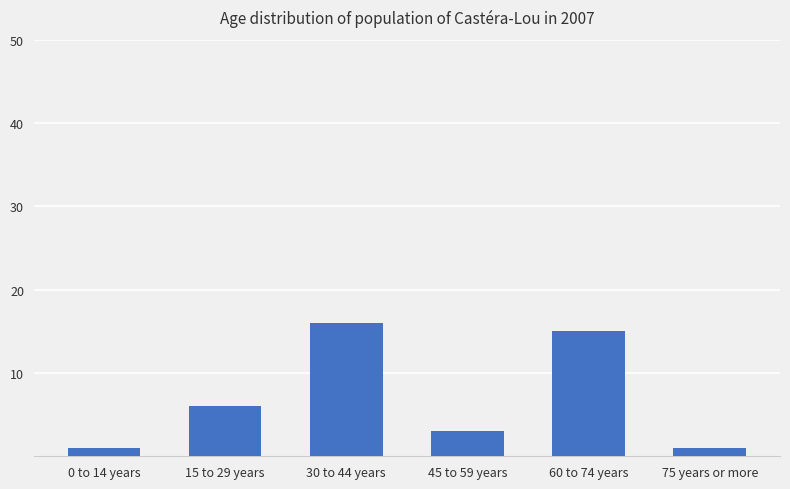

Is it true that the value at 30 to 44 years is 22?

False